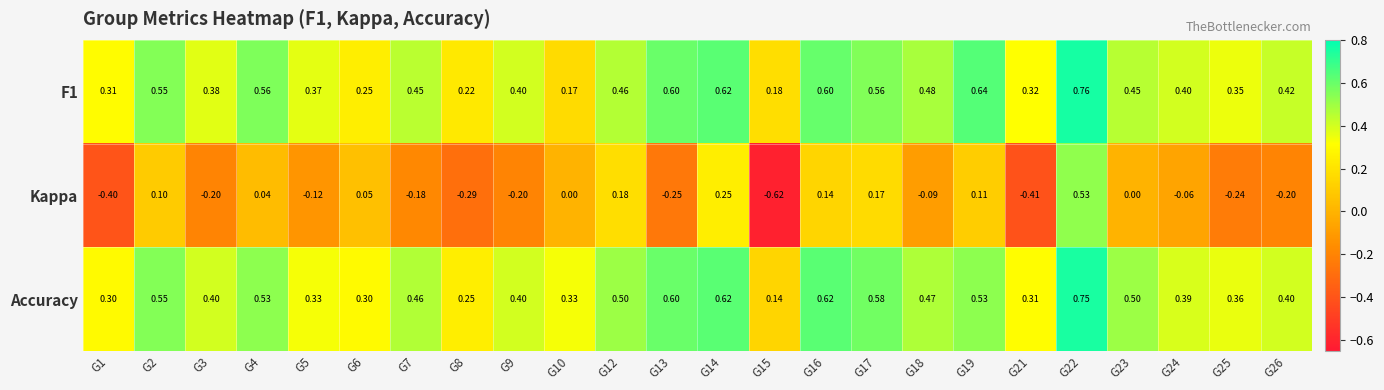

Which series changed the most between G2 and G14?

Kappa